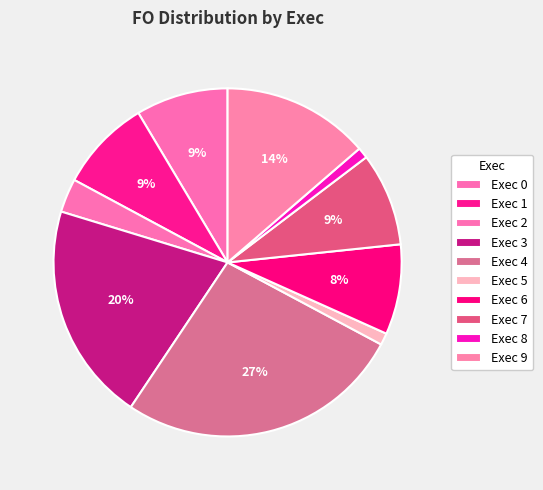

To the nearest percent, what is the difference between the Exec 8 and Exec 0 slice percentages?

8%